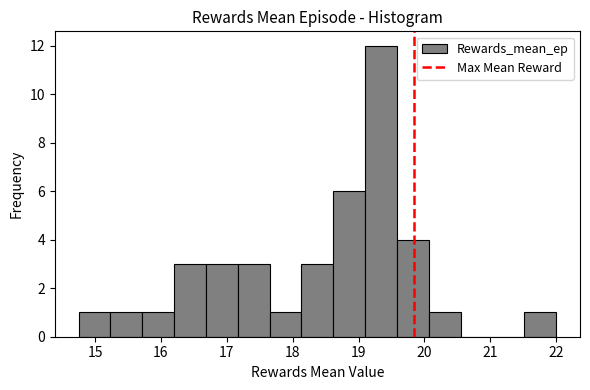

Reading left to right, list every bar in this chart as the range it spans on the x-axis followed by its height. Neither the bar edges nor the heights are printed on the chart, so give them approximately, as read against the axes.

14.8 to 15.2: 1
15.2 to 15.7: 1
15.7 to 16.2: 1
16.2 to 16.7: 3
16.7 to 17.2: 3
17.2 to 17.7: 3
17.7 to 18.1: 1
18.1 to 18.6: 3
18.6 to 19.1: 6
19.1 to 19.6: 12
19.6 to 20.1: 4
20.1 to 20.6: 1
20.6 to 21.0: 0
21.0 to 21.5: 0
21.5 to 22.0: 1